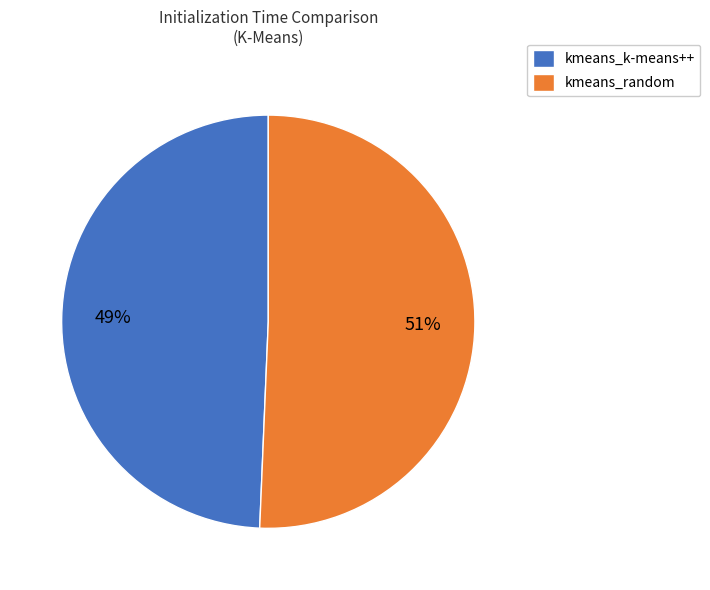

To the nearest percent, what percentage of the pie is kmeans_random?

51%